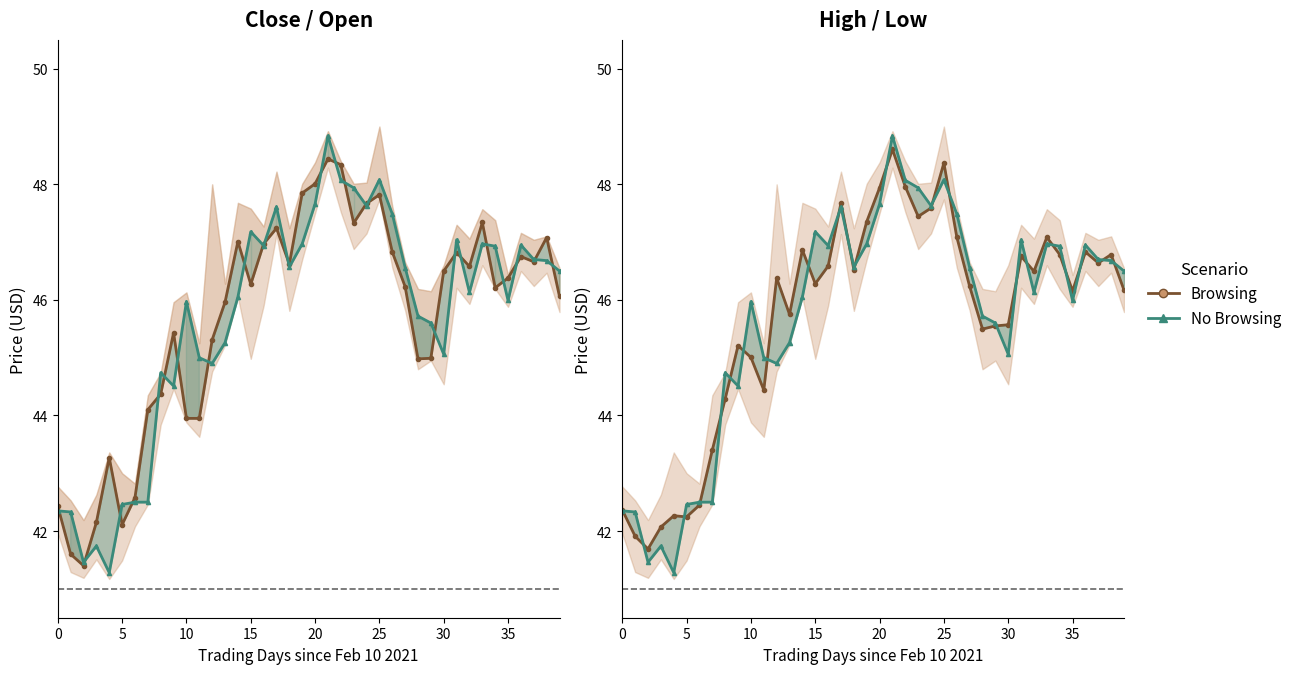

What is the total value across all series at 27?

92.8